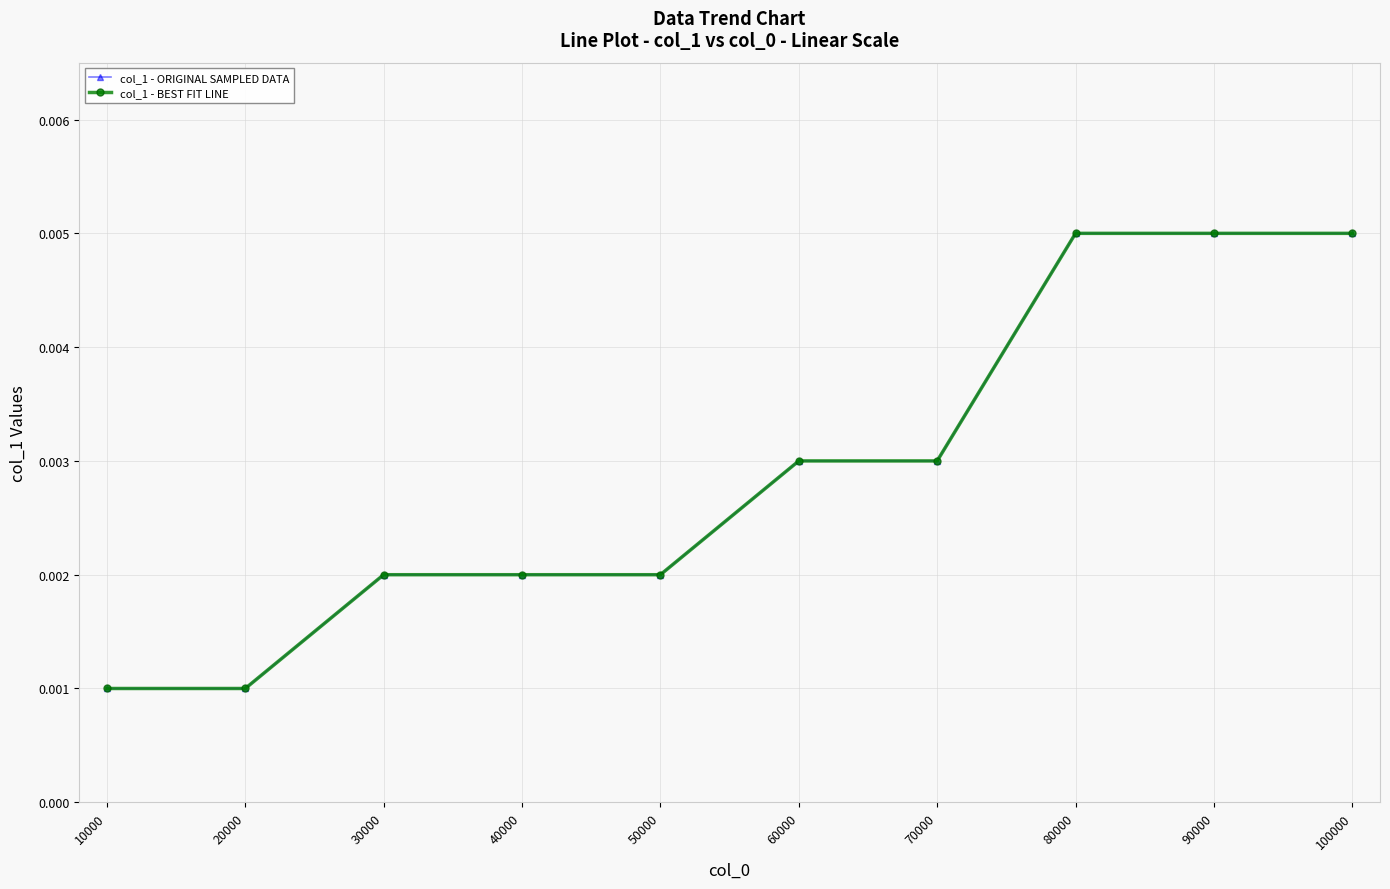

At 50000, list the series in order from largest to smallest.

col_1 - ORIGINAL SAMPLED DATA, col_1 - BEST FIT LINE